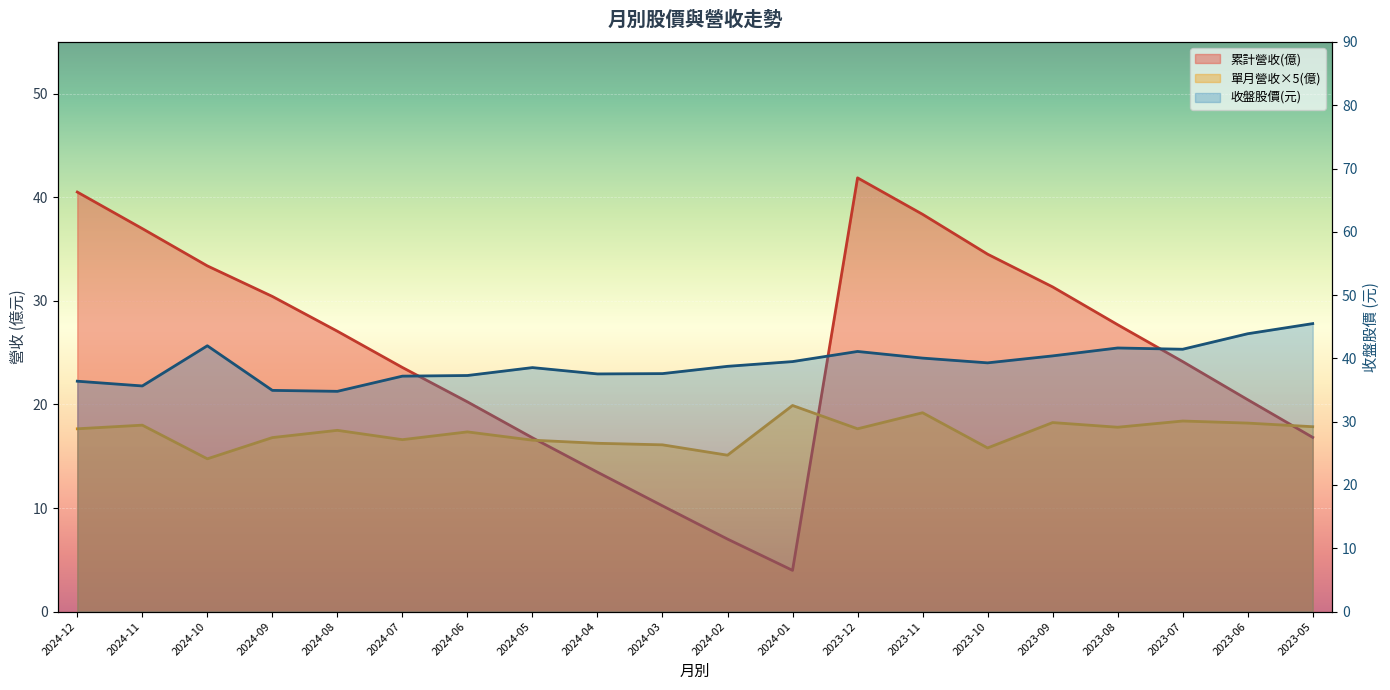

The value of 累計營收 at 2023-10 is 34.5. True or false?

True